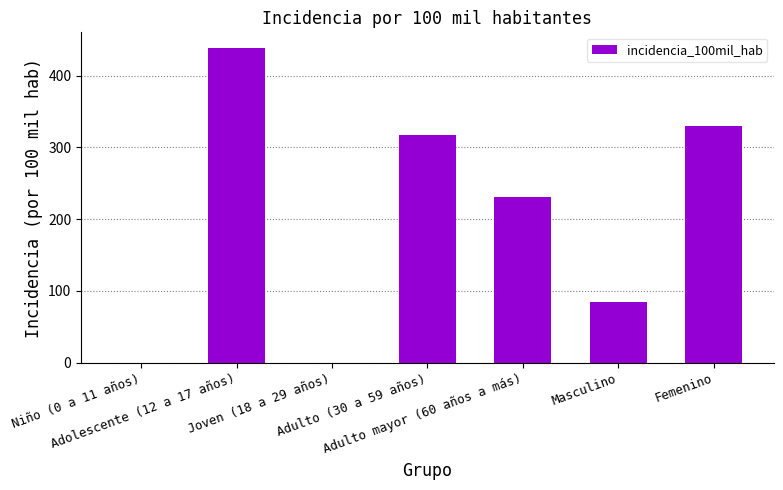

Is it true that the value at Joven (18 a 29 años) is 0.0?

True